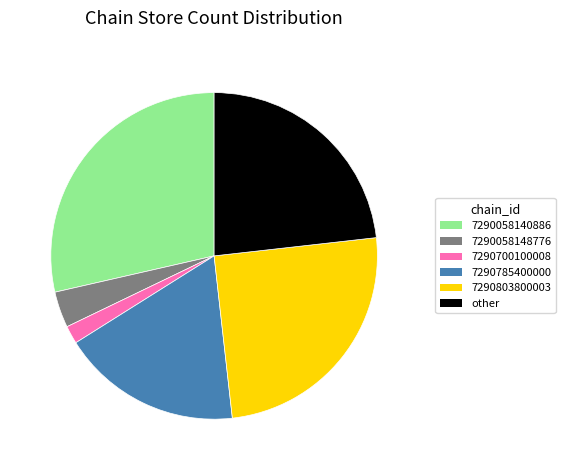

How many segments does this pie chart have?

6